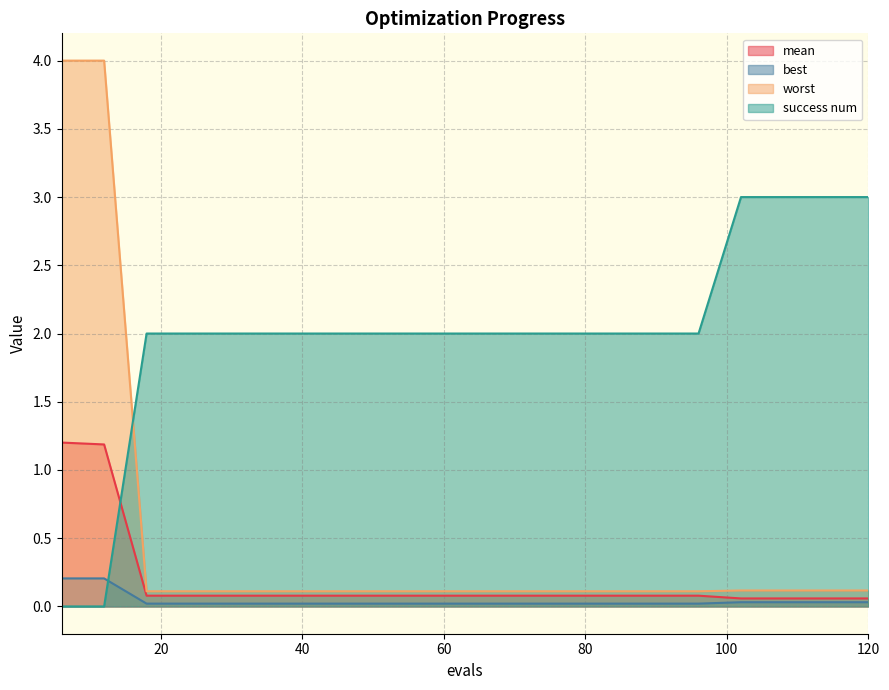

How many lines are shown in the chart?

4